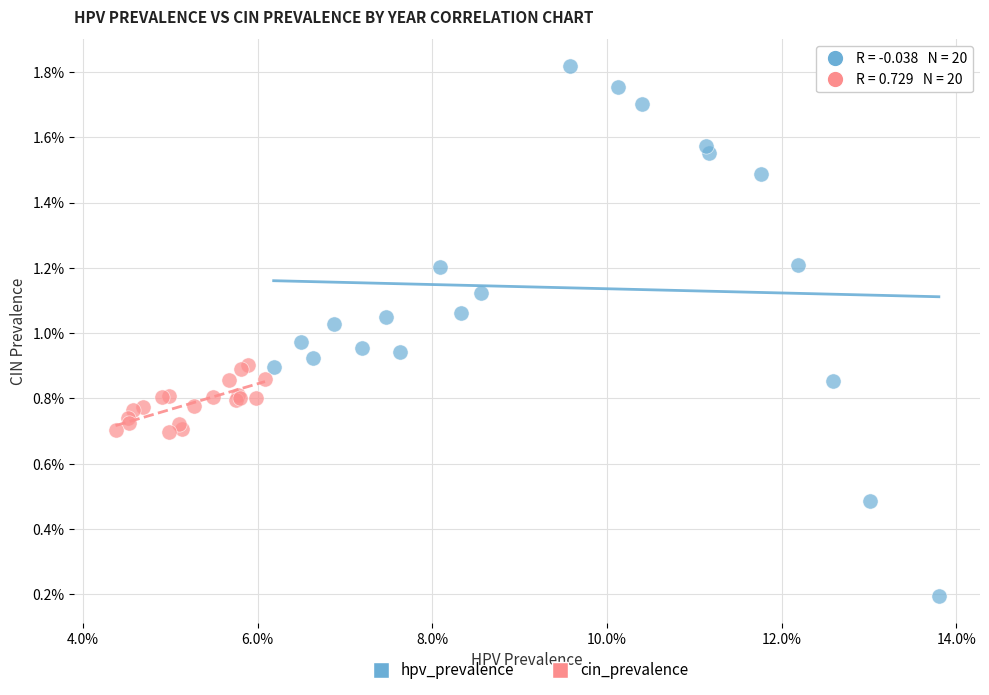

Which series reaches the minimum Y coordinate?

hpv_prevalence